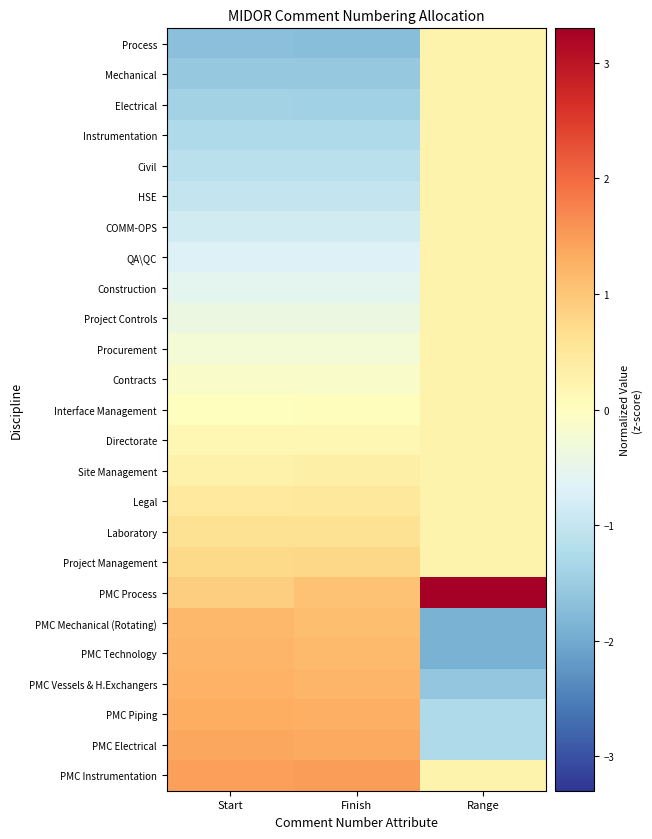

Reading left to right, extract all data points from this chart.

Process: Start=-1.7	Finish=-1.7	Range=0.2
Mechanical: Start=-1.6	Finish=-1.6	Range=0.2
Electrical: Start=-1.4	Finish=-1.4	Range=0.2
Instrumentation: Start=-1.3	Finish=-1.3	Range=0.2
Civil: Start=-1.1	Finish=-1.1	Range=0.2
HSE: Start=-1.0	Finish=-1.0	Range=0.2
COMM-OPS: Start=-0.8	Finish=-0.8	Range=0.2
QA\QC: Start=-0.7	Finish=-0.7	Range=0.2
Construction: Start=-0.6	Finish=-0.5	Range=0.2
Project Controls: Start=-0.4	Finish=-0.4	Range=0.2
Procurement: Start=-0.3	Finish=-0.3	Range=0.2
Contracts: Start=-0.1	Finish=-0.1	Range=0.2
Interface Management: Start=0.0	Finish=0.0	Range=0.2
Directorate: Start=0.2	Finish=0.2	Range=0.2
Site Management: Start=0.3	Finish=0.3	Range=0.2
Legal: Start=0.5	Finish=0.5	Range=0.2
Laboratory: Start=0.6	Finish=0.6	Range=0.2
Project Management: Start=0.7	Finish=0.8	Range=0.2
PMC Process: Start=0.9	Finish=1.1	Range=3.3
PMC Mechanical (Rotating): Start=1.2	Finish=1.1	Range=-1.9
PMC Technology: Start=1.2	Finish=1.1	Range=-1.9
PMC Vessels & H.Exchangers: Start=1.3	Finish=1.2	Range=-1.6
PMC Piping: Start=1.3	Finish=1.3	Range=-1.3
PMC Electrical: Start=1.4	Finish=1.3	Range=-1.3
PMC Instrumentation: Start=1.5	Finish=1.5	Range=0.2